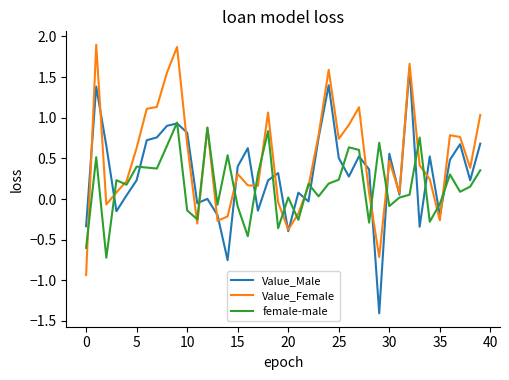

What is the maximum value for Value_Female?

1.9